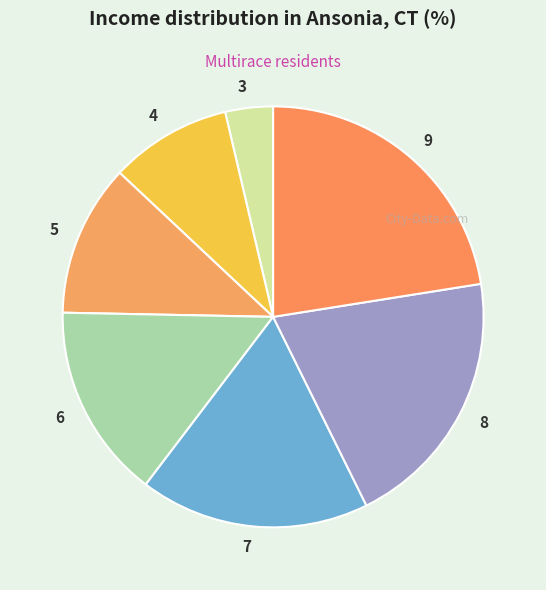

Which category has the smallest portion of the pie?

3